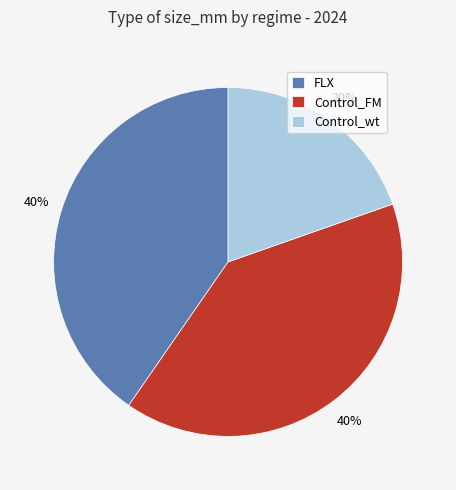

Is it true that Control_FM is 40% of the pie?

True